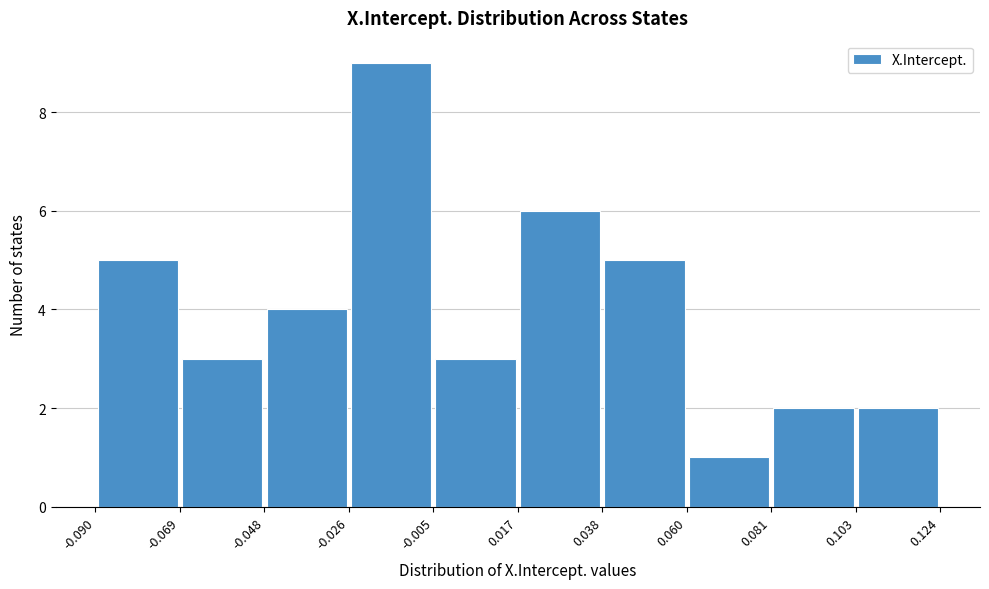

Reading left to right, transcribe this chart: for each bar, give the range it covers on the x-axis and its height. The values are not printed on the chart, so give them approximately, as read against the axis.

-0.090 to -0.069: 5
-0.069 to -0.048: 3
-0.048 to -0.026: 4
-0.026 to -0.005: 9
-0.005 to 0.017: 3
0.017 to 0.038: 6
0.038 to 0.060: 5
0.060 to 0.081: 1
0.081 to 0.103: 2
0.103 to 0.124: 2